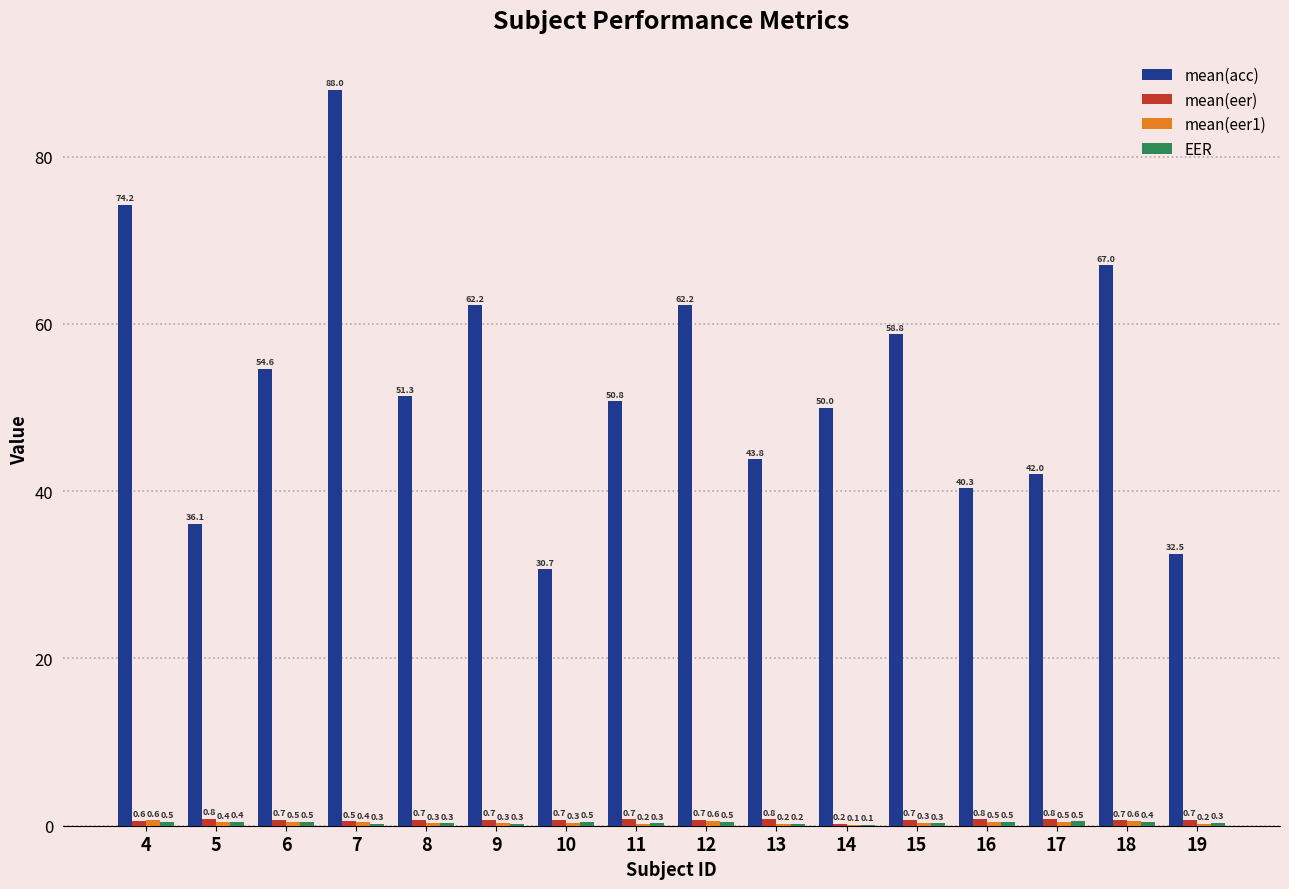

What is the maximum value shown in the chart?

88.0